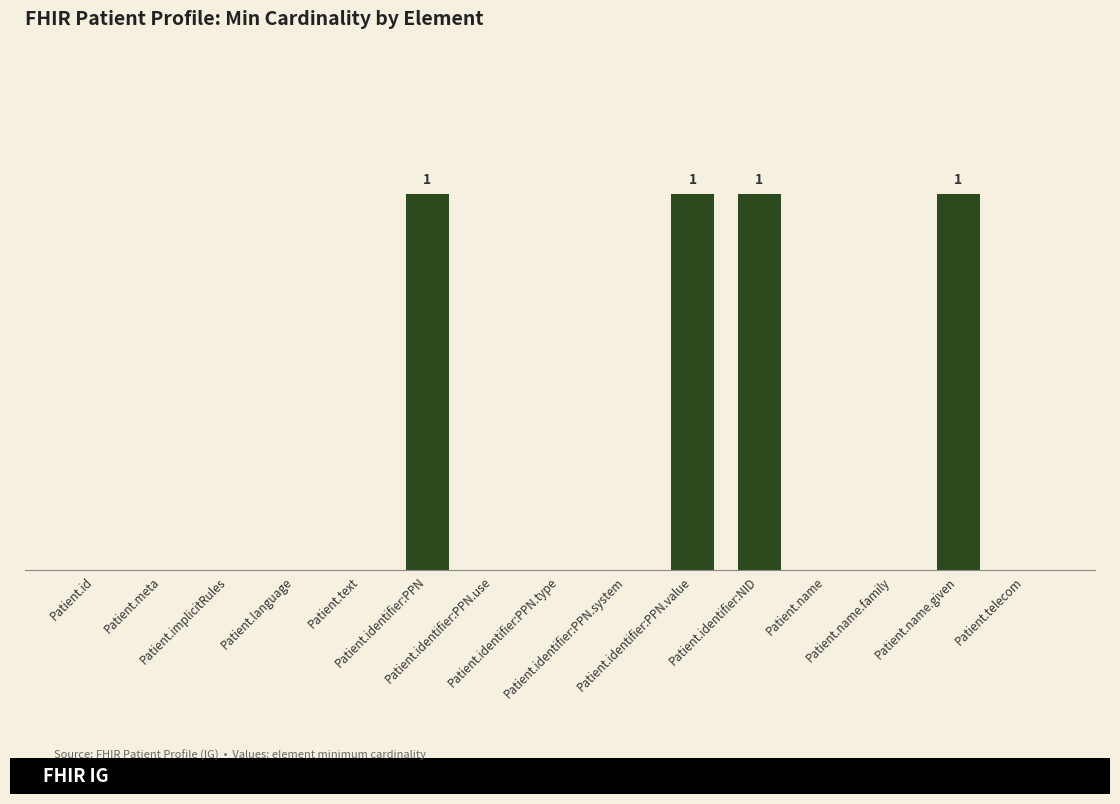

Reading left to right, list all the values displayed in this chart.

0	0	0	0	0	1	0	0	0	1	1	0	0	1	0